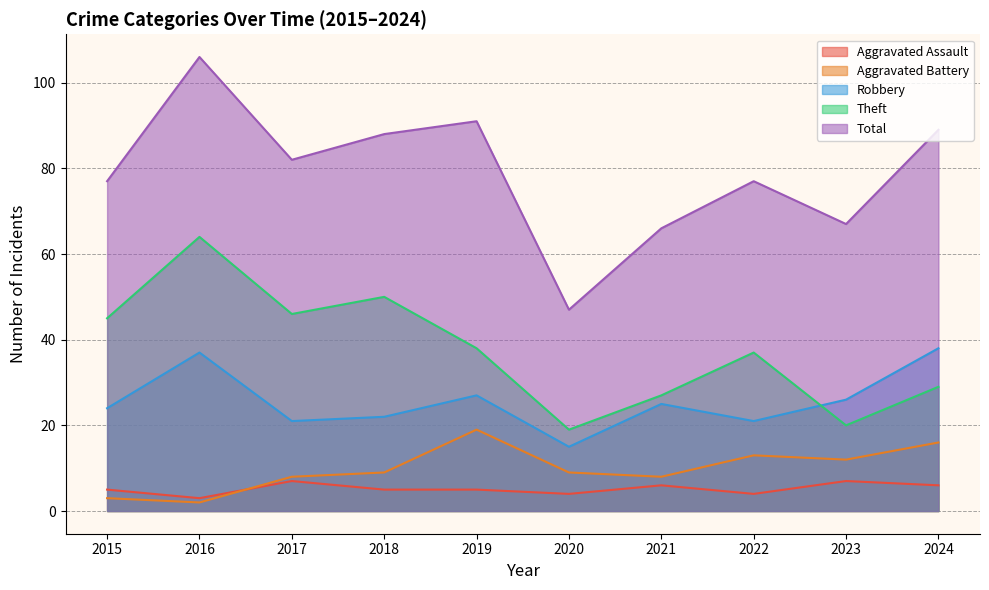

Which label corresponds to the largest value in the chart?

2016